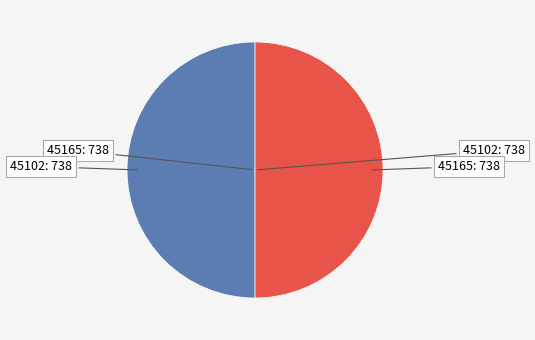

True or false: 45102 accounts for 50% of the total.

True